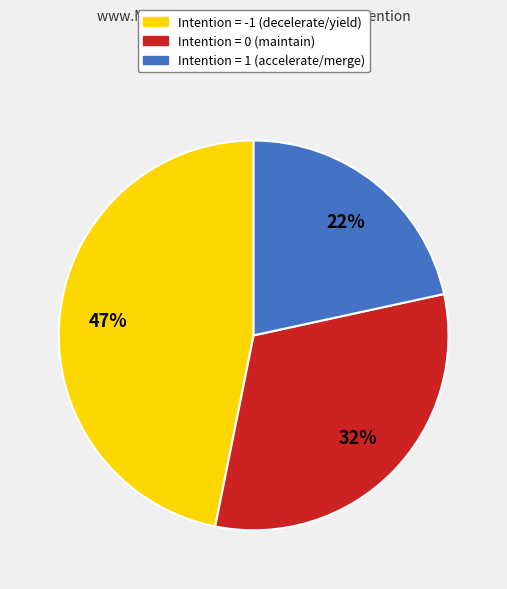

Is there any slice that represents more than half of the pie?

No